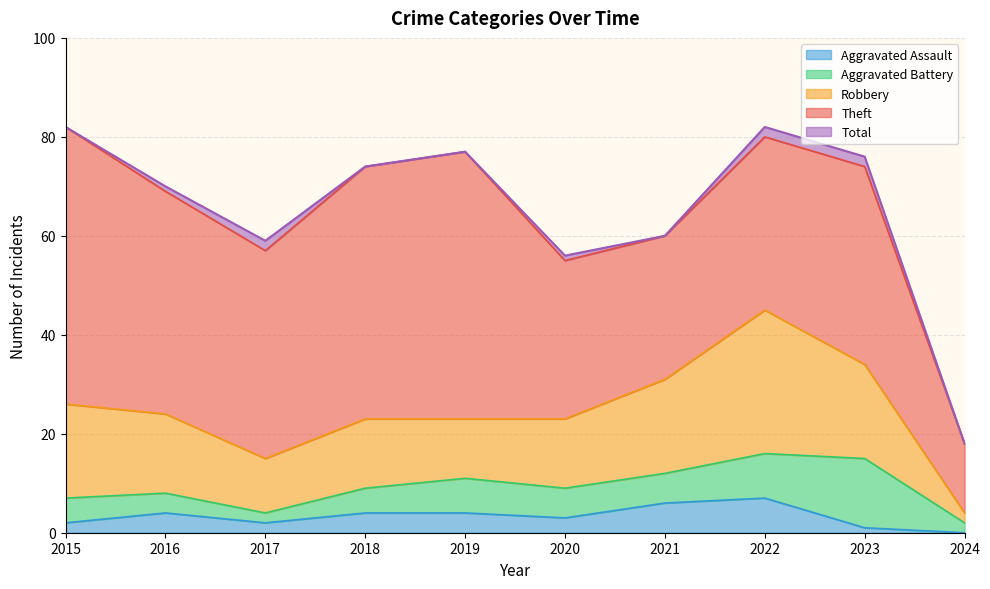

What is the difference between the Robbery values at 2020 and 2021?

5